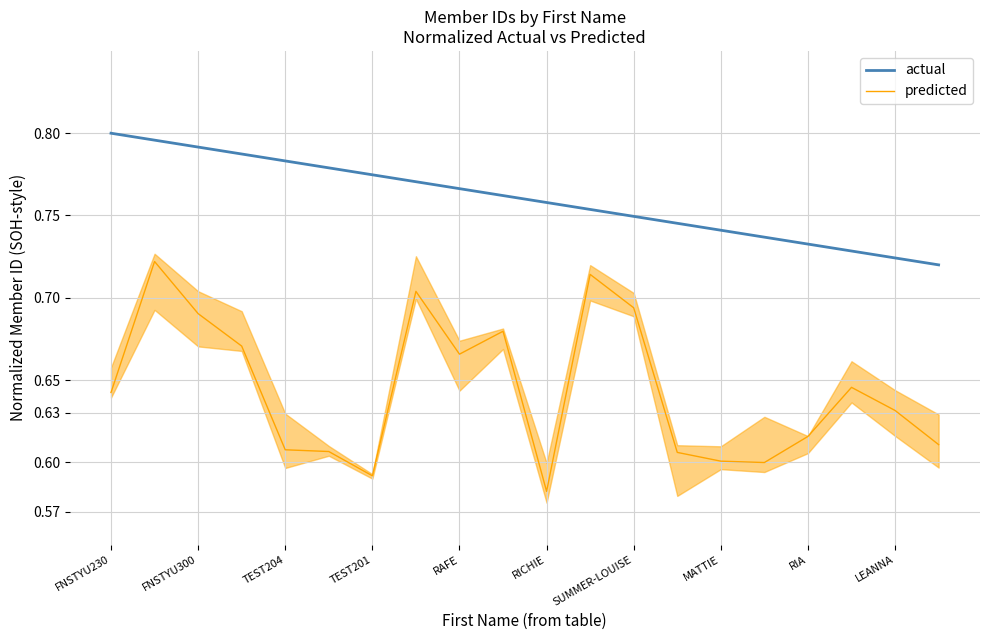

How many lines are shown in the chart?

2